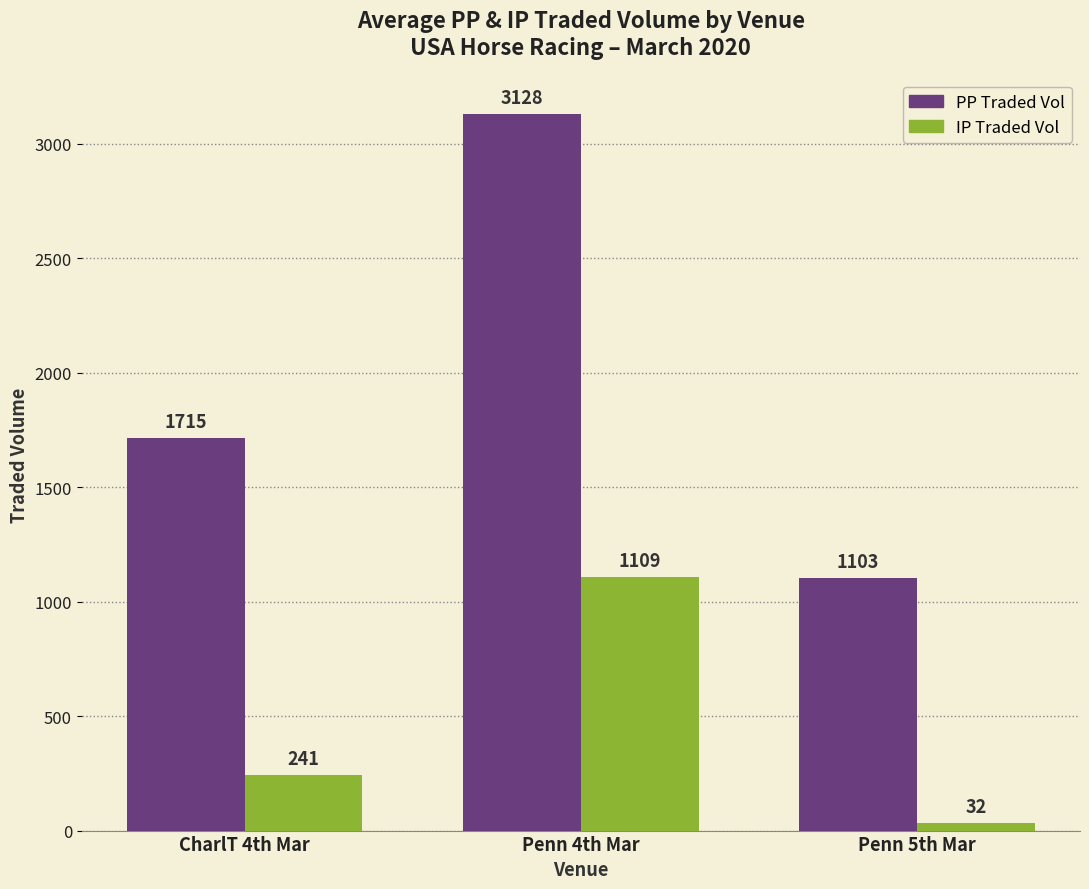

What position from the right is CharlT 4th Mar?

3